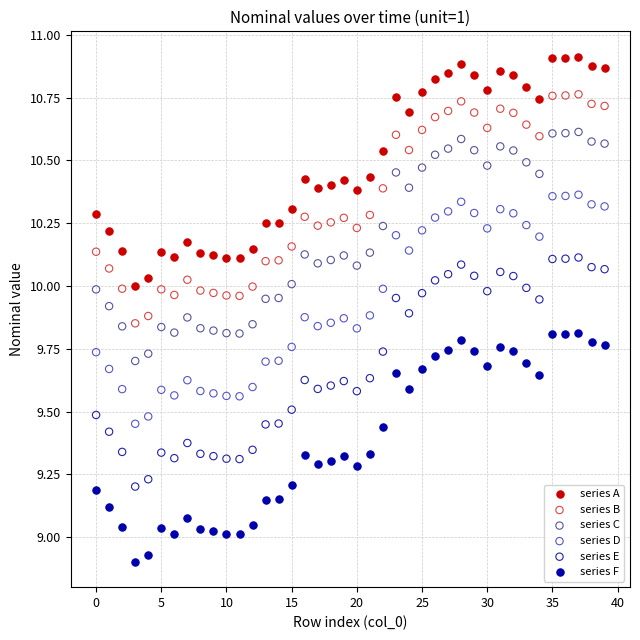

Which series reaches the maximum Y coordinate?

series A